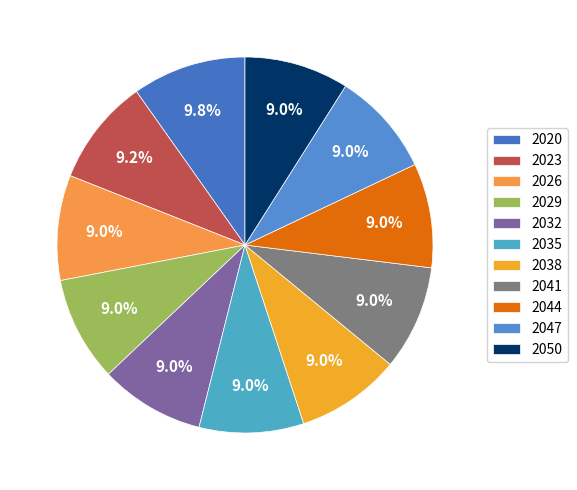

What is the total percentage of 2026 and 2041?

18.0%